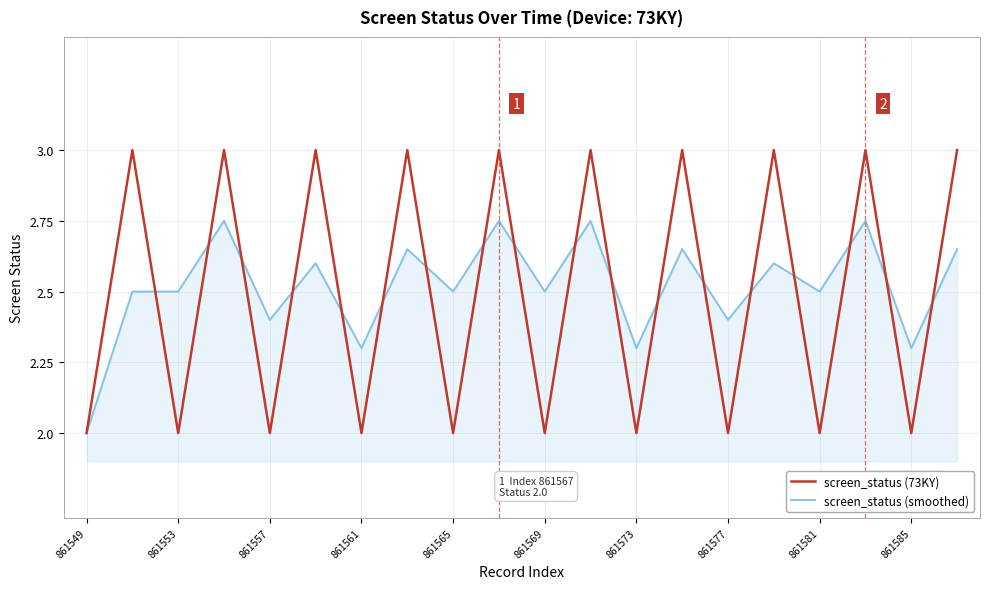

What is the greatest value displayed?

3.0